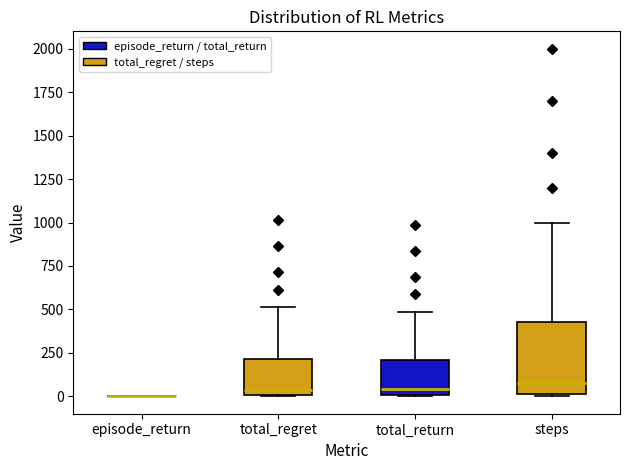

Reading left to right, transcribe this box plot: for each box, give where its median line is, the range the box spans, and where its two whiskers end, as read against the y-axis. The values are not printed on the chart, so give them approximately, as read against the axis.

episode_return: box collapsed to a line at 0, whiskers 0 to 0
total_regret: median 50, box 0 to 200, whiskers 0 to 500
total_return: median 50, box 0 to 200, whiskers 0 to 500
steps: median 100, box 0 to 450, whiskers 0 to 1000